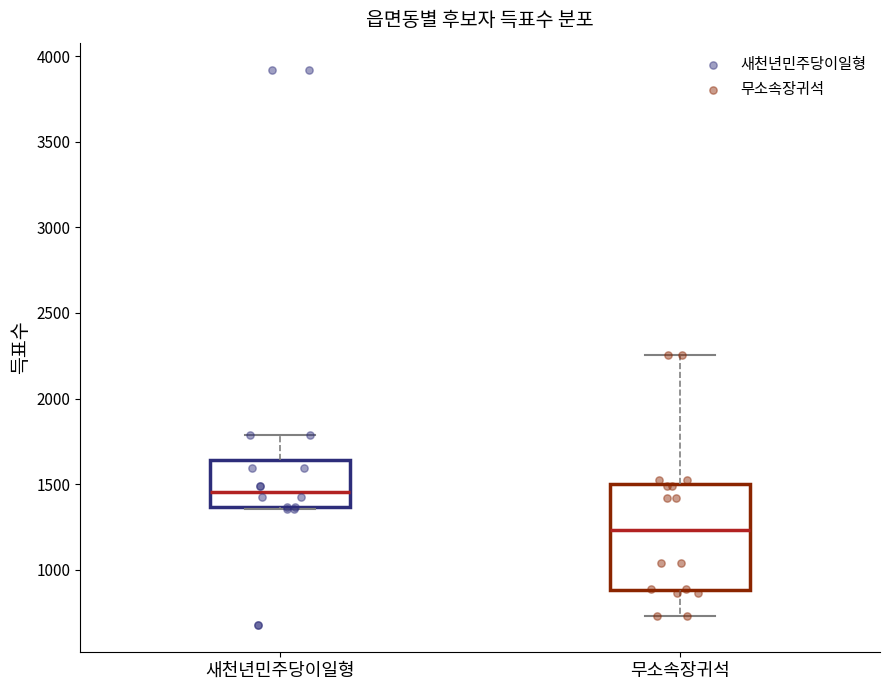

Reading left to right, transcribe this box plot: for each box, give where its median line is, the range the box spans, and where its two whiskers end, as read against the y-axis. The values are not printed on the chart, so give them approximately, as read against the axis.

새천년민주당이일형: median 1450, box 1350 to 1650, whiskers 1350 to 1800
무소속장귀석: median 1250, box 900 to 1500, whiskers 750 to 2250